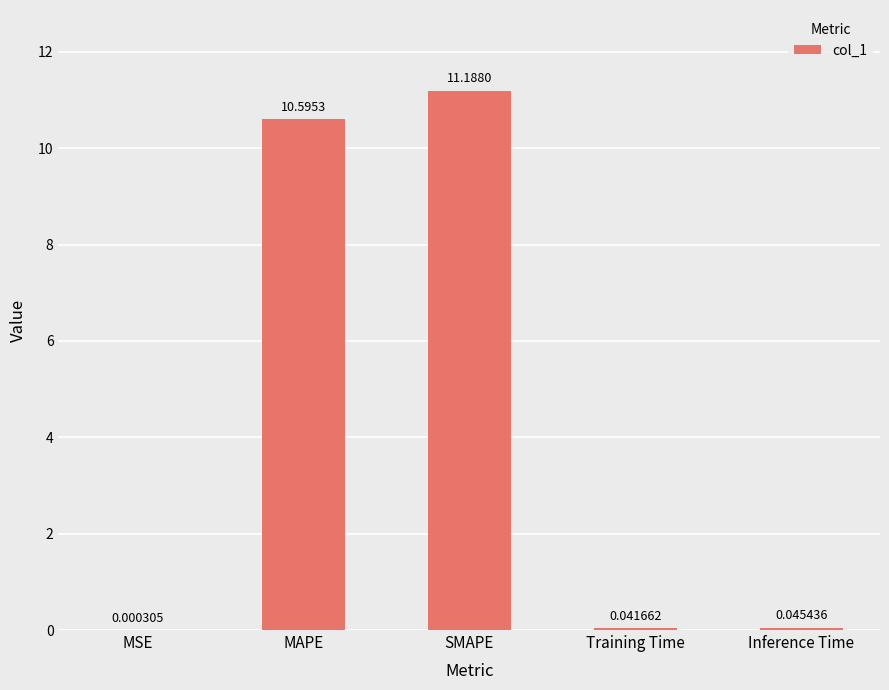

Which category has the highest value across all series?

SMAPE